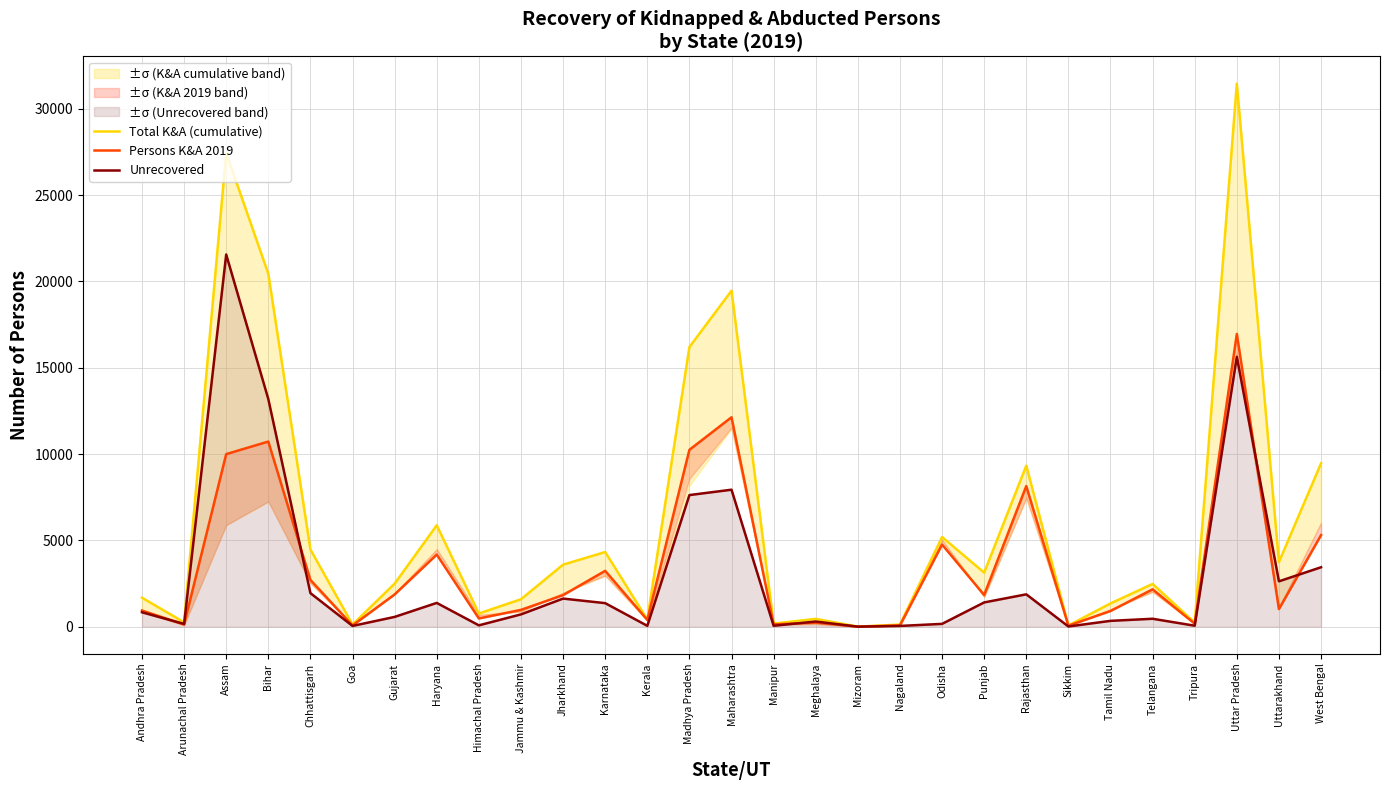

Count the number of categories in the chart.

29